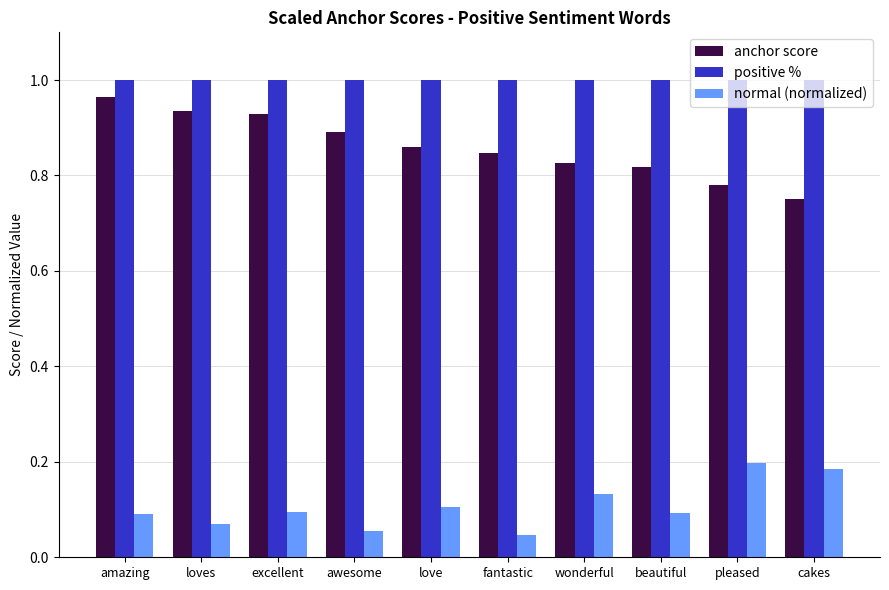

Is it true that normal (normalized) equals 0.2 at excellent?

False